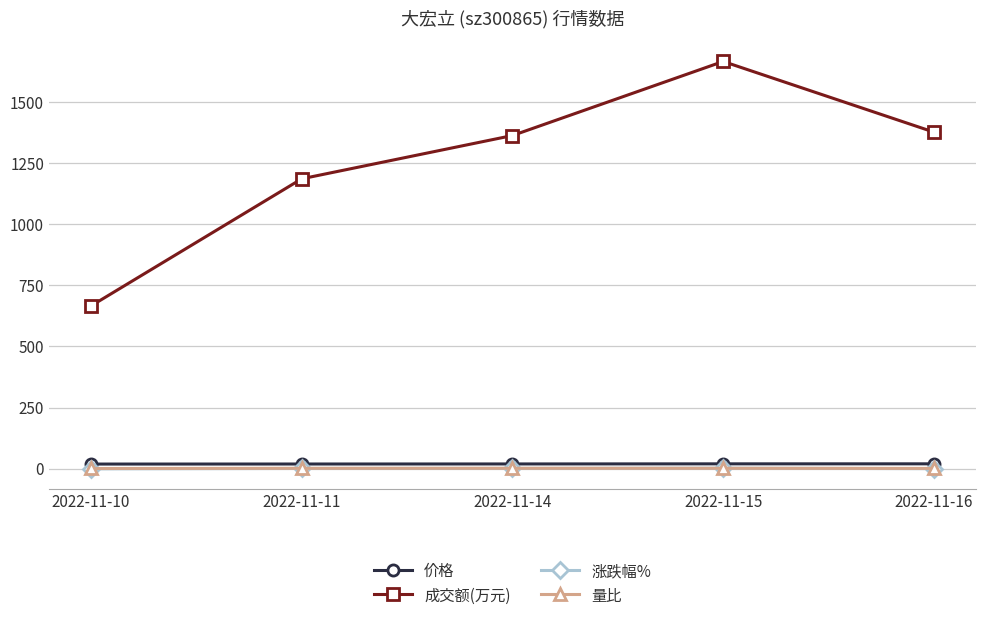

True or false: 价格 and 涨跌幅% intersect in this chart.

False